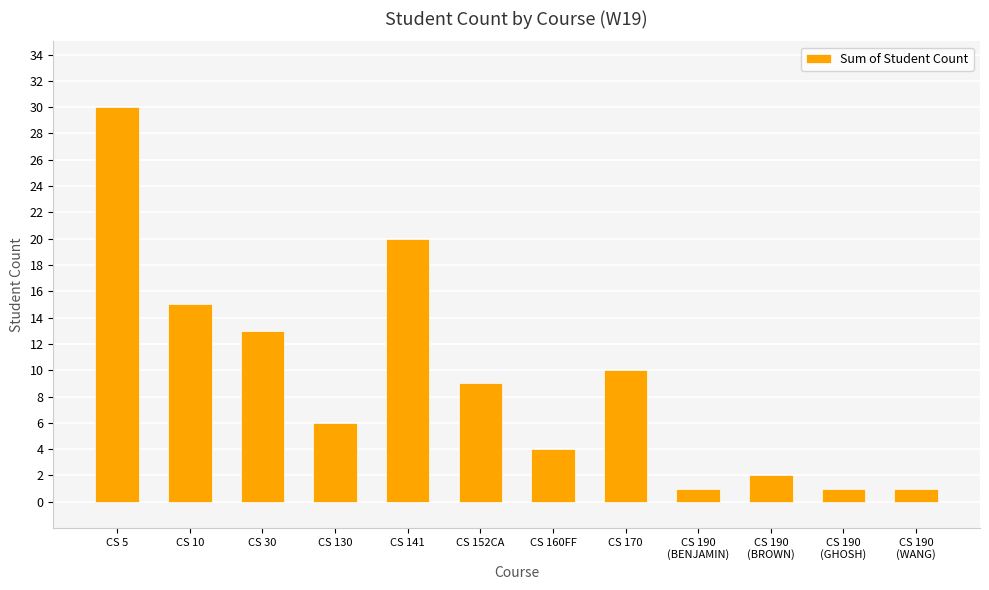

What is the maximum value shown in the chart?

30